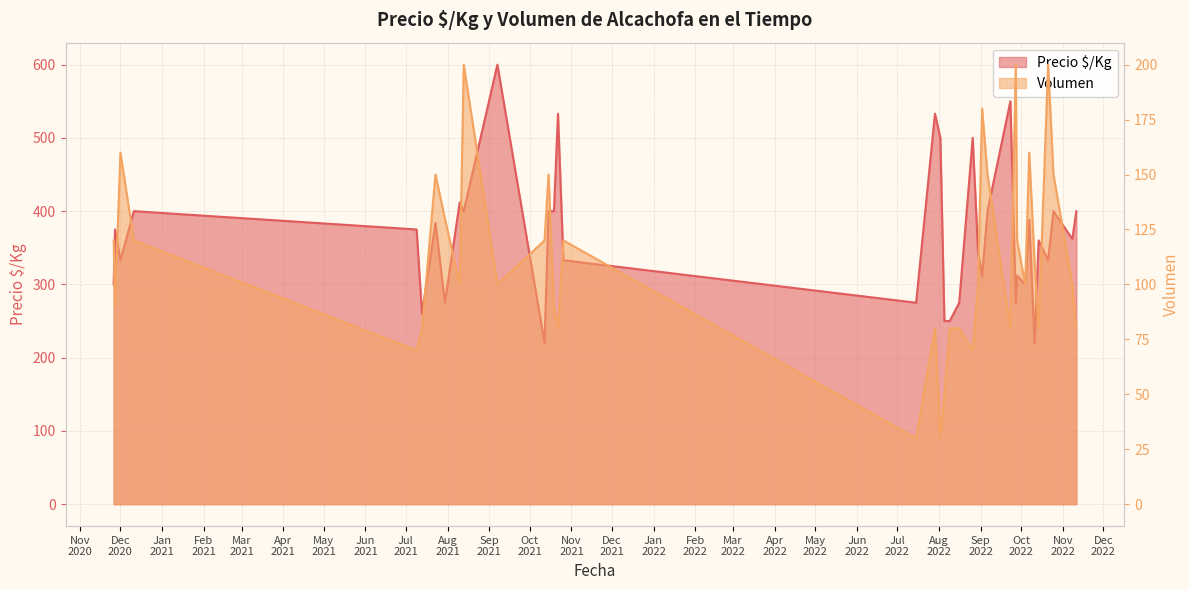

The value of Precio $/Kg at 2022-10-14 is 543. True or false?

False